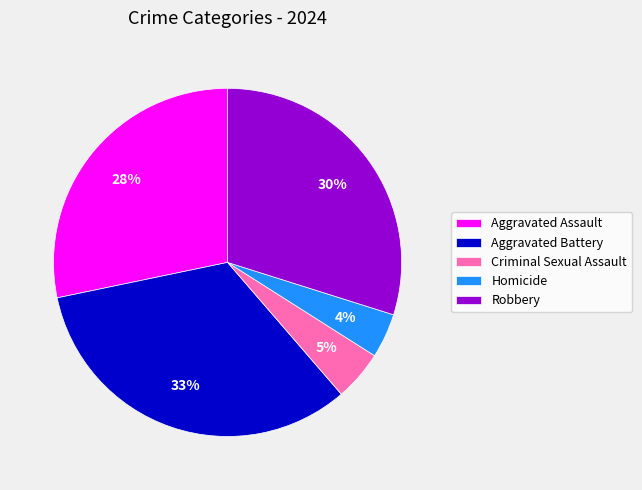

To the nearest percent, what portion does Homicide represent?

4%